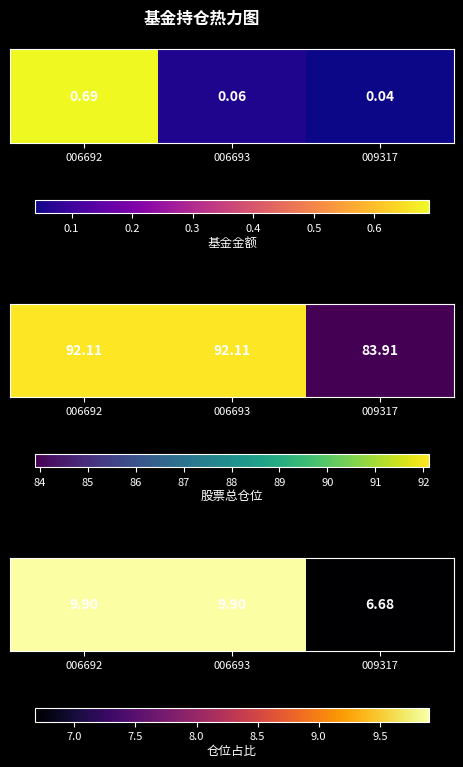

What is the ratio of the value at 006693 to the value at 009317?

1.5